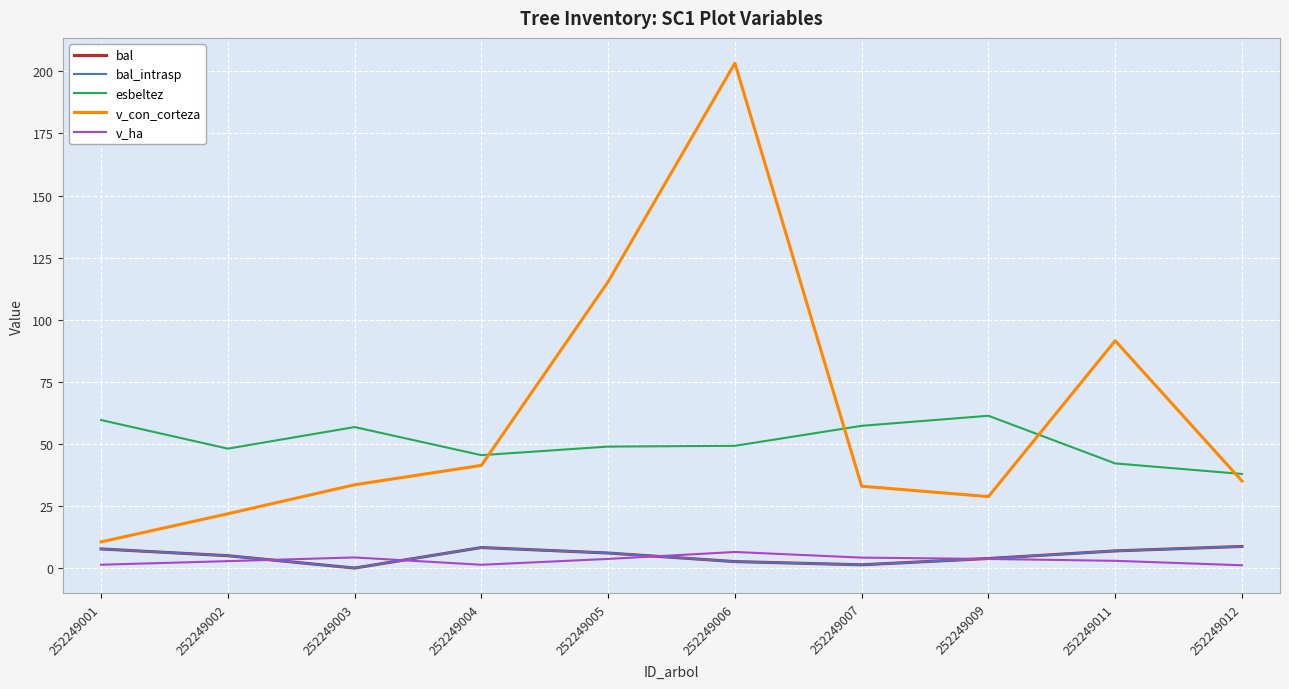

Rank the series at 252249004 from highest to lowest value.

esbeltez, v_con_corteza, bal, bal_intrasp, v_ha